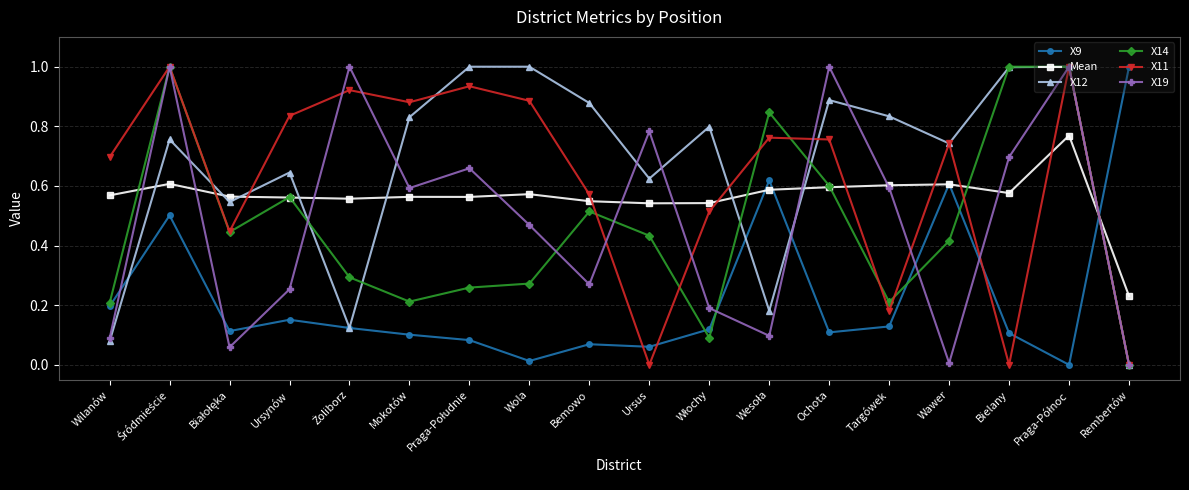

What is the greatest value displayed?

1.0